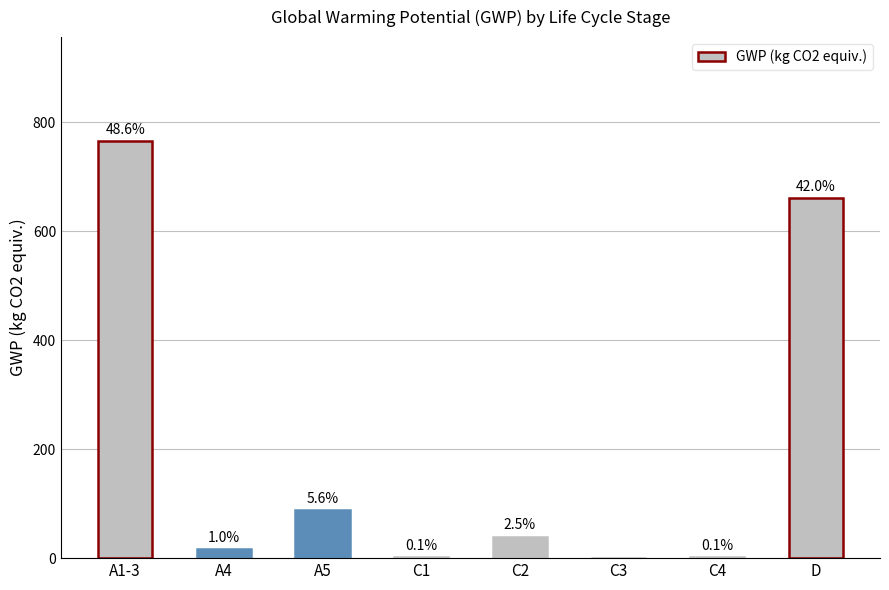

Reading left to right, what are all the values shown in this chart?

765.0	16.4	88.1	2.0	39.6	0.0	1.2	661.0